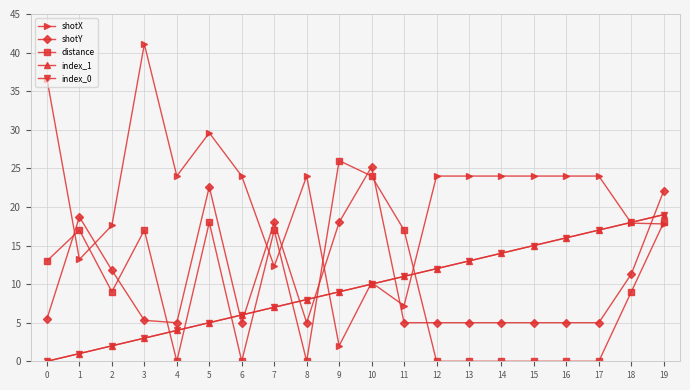

Does the chart have visible grid lines?

Yes